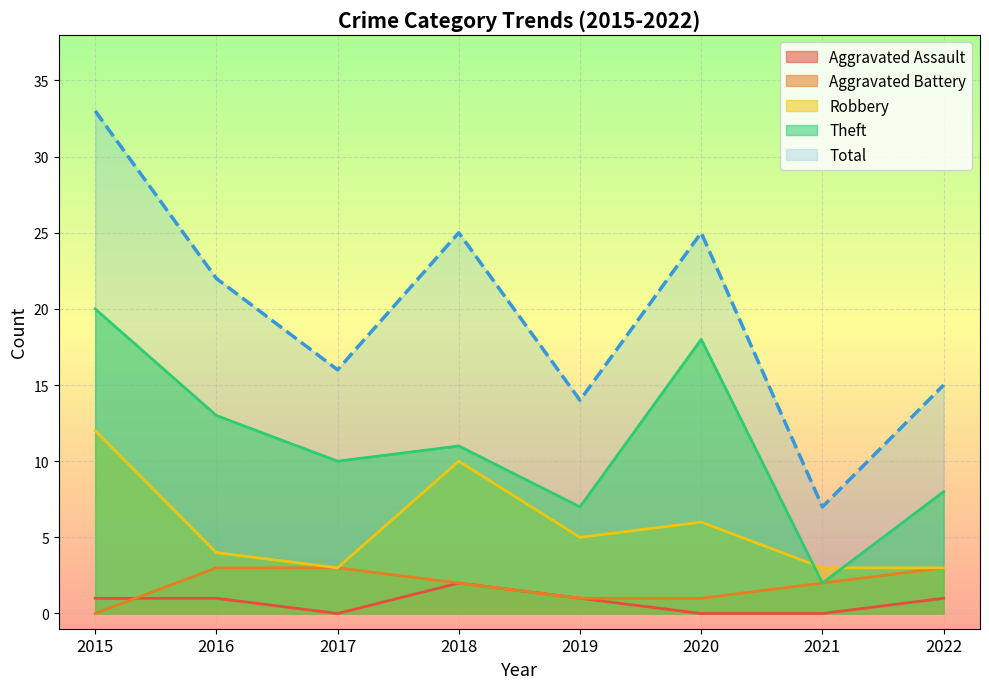

Which category has the highest value across all series?

2015